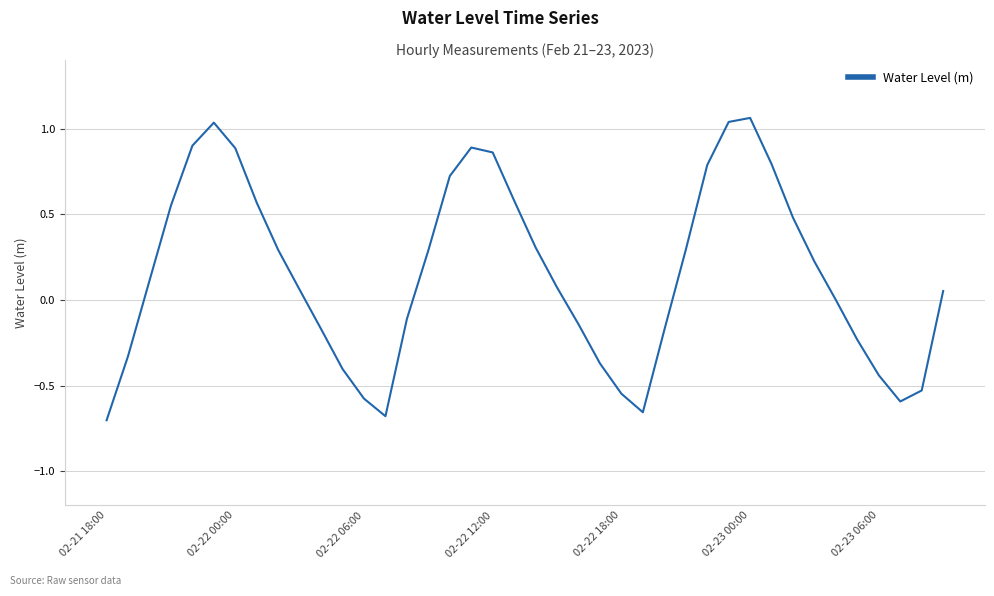

What is the difference between the maximum and minimum values?

1.8